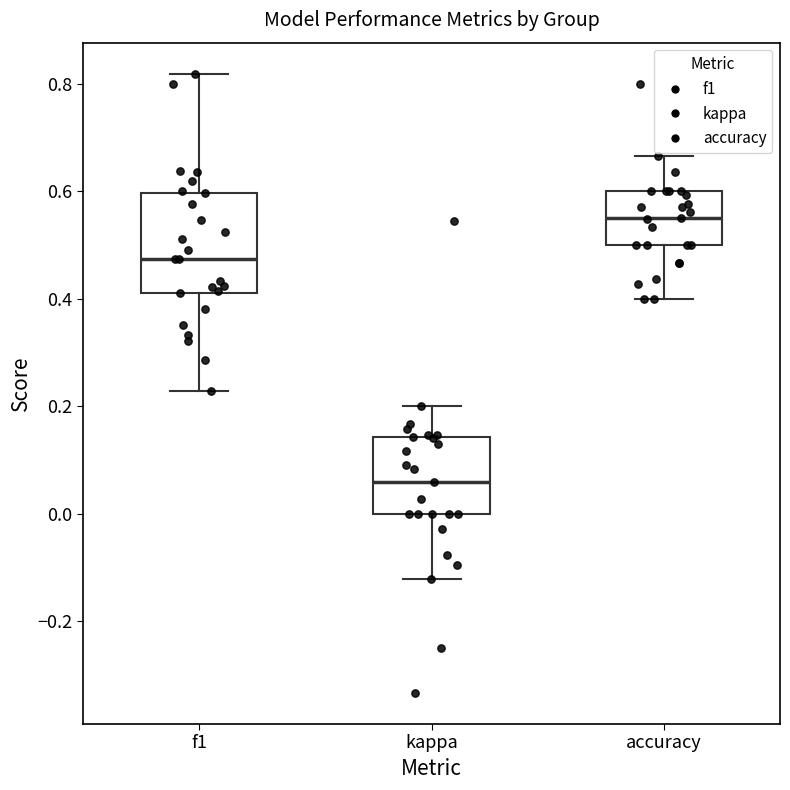

Which box is the tallest, from its lower edge to its upper edge?

f1